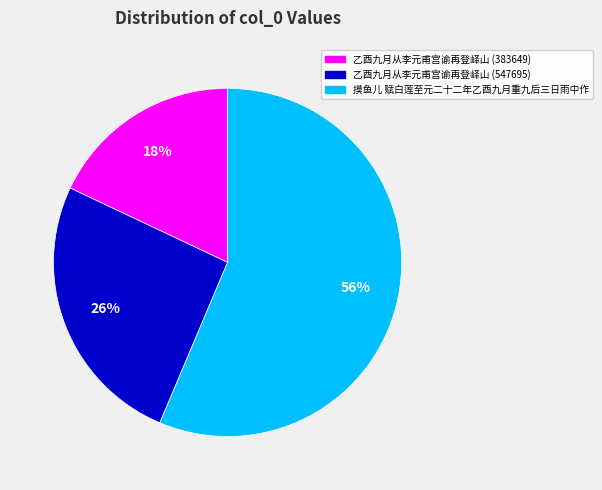

Which category has the biggest portion of the pie?

摸鱼儿 赋白莲至元二十二年乙酉九月重九后三日雨中作